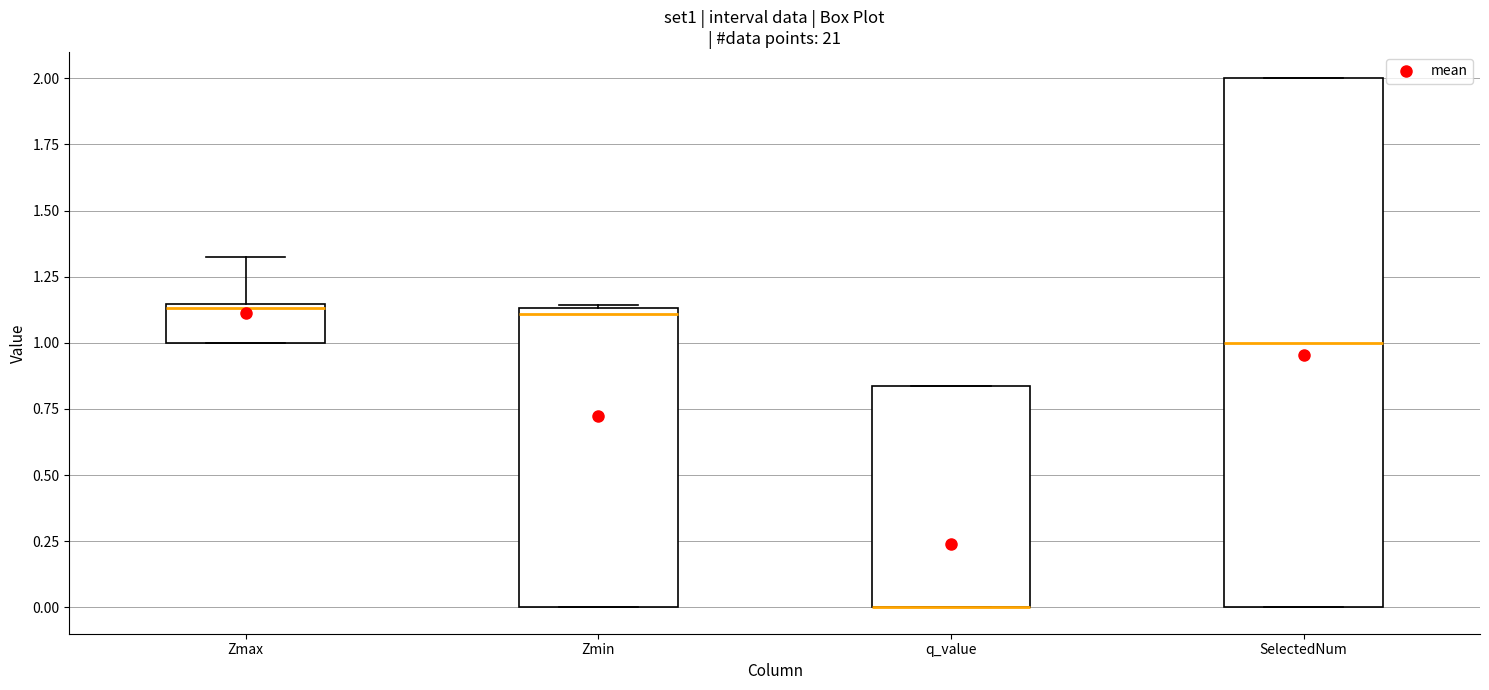

Reading left to right, transcribe this box plot: for each box, give where its median line is, the range the box spans, and where its two whiskers end, as read against the y-axis. The values are not printed on the chart, so give them approximately, as read against the axis.

Zmax: median 1.15 (just below the box's upper edge), box 1.00 to 1.15, whiskers 1.00 to 1.35
Zmin: median 1.10, box 0.00 to 1.15, whiskers 0.00 to 1.15
q_value: median 0.00 (drawn on the box's lower edge), box 0.00 to 0.85, whiskers 0.00 to 0.85
SelectedNum: median 1.00, box 0.00 to 2.00, whiskers 0.00 to 2.00